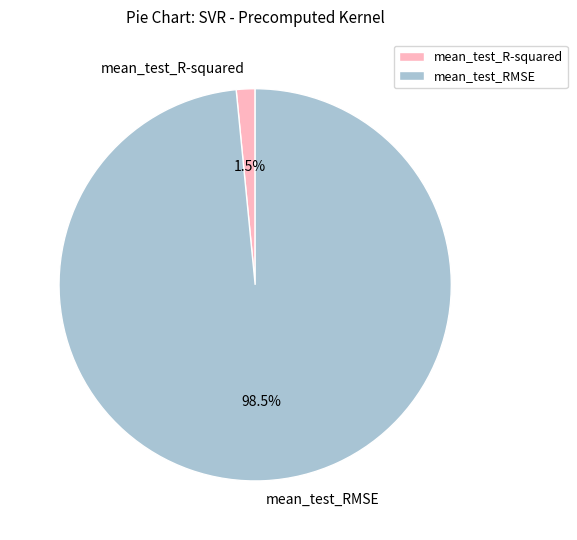

To the nearest percent, what is the difference between the mean_test_RMSE and mean_test_R-squared slice percentages?

97%